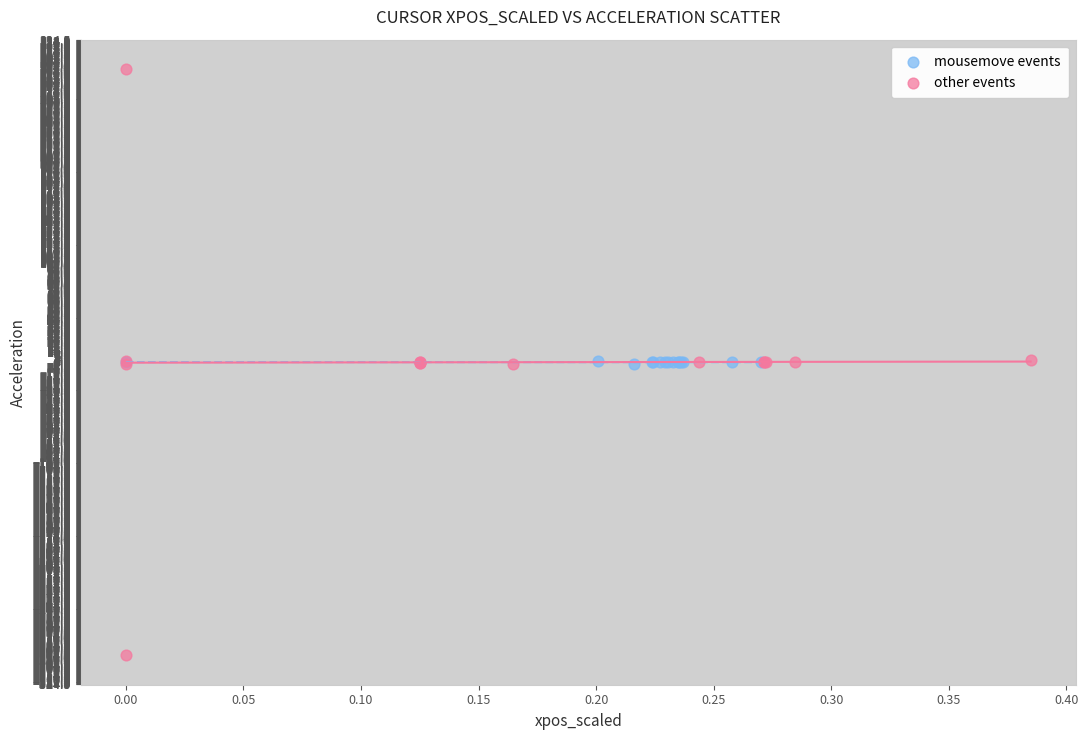

Which series has the widest spread of Y values?

other events